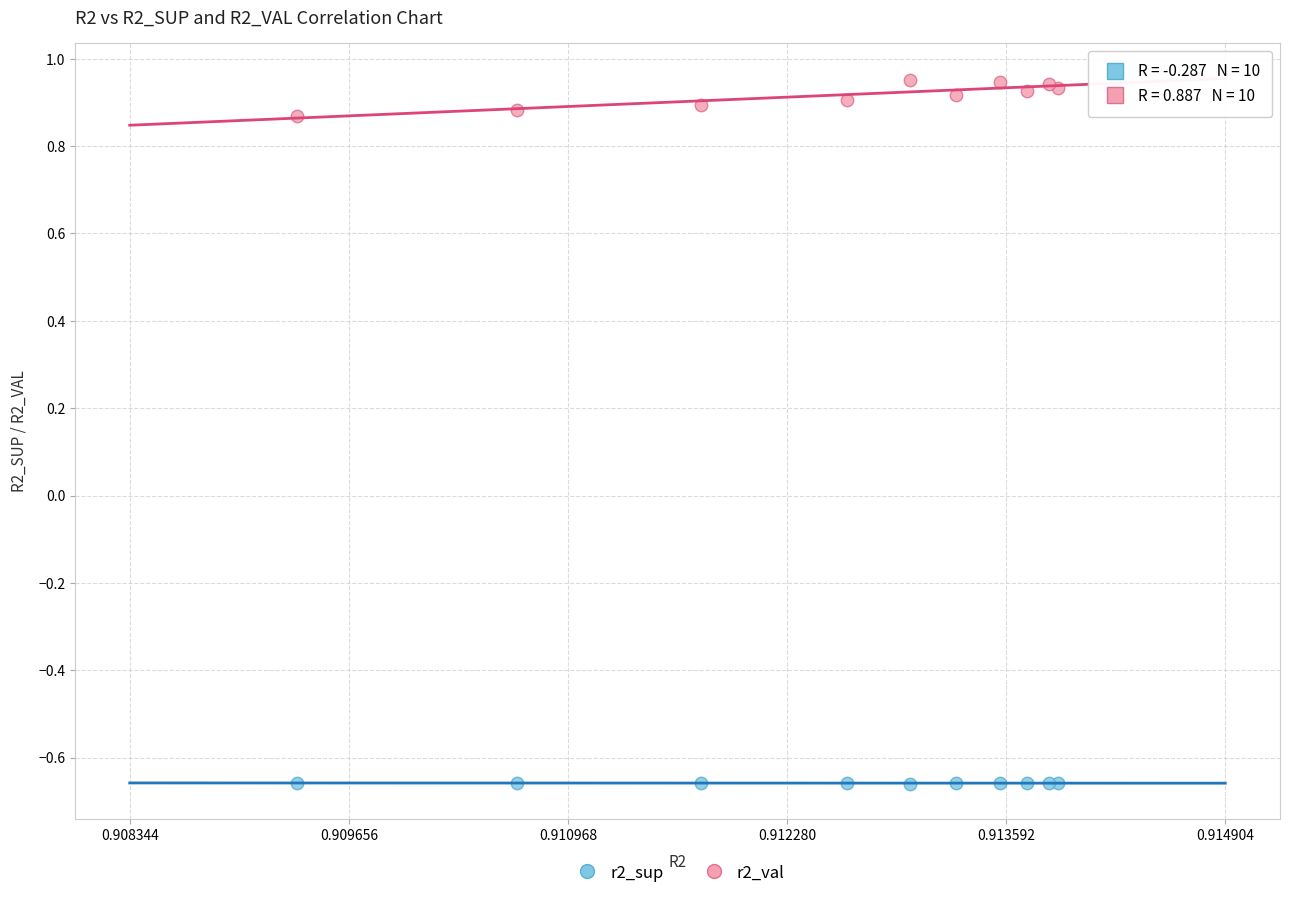

Which series contains the lowest Y value?

r2_sup